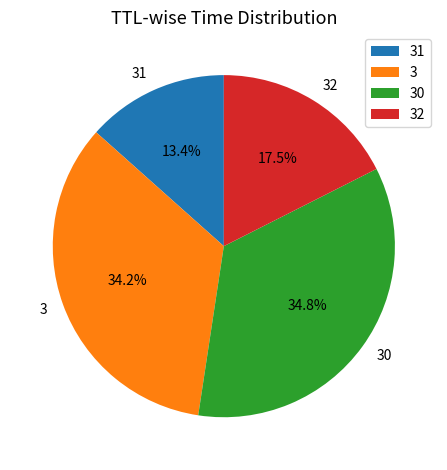

What portion of the pie excludes 30?

65.2%